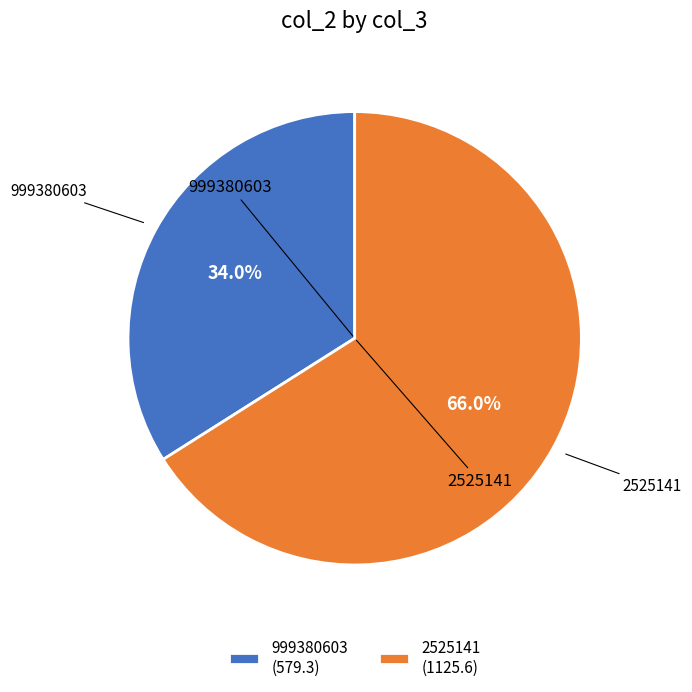

Approximately how many times larger is the value at 999380603 (579.3) compared to 2525141 (1125.6)?

0.5